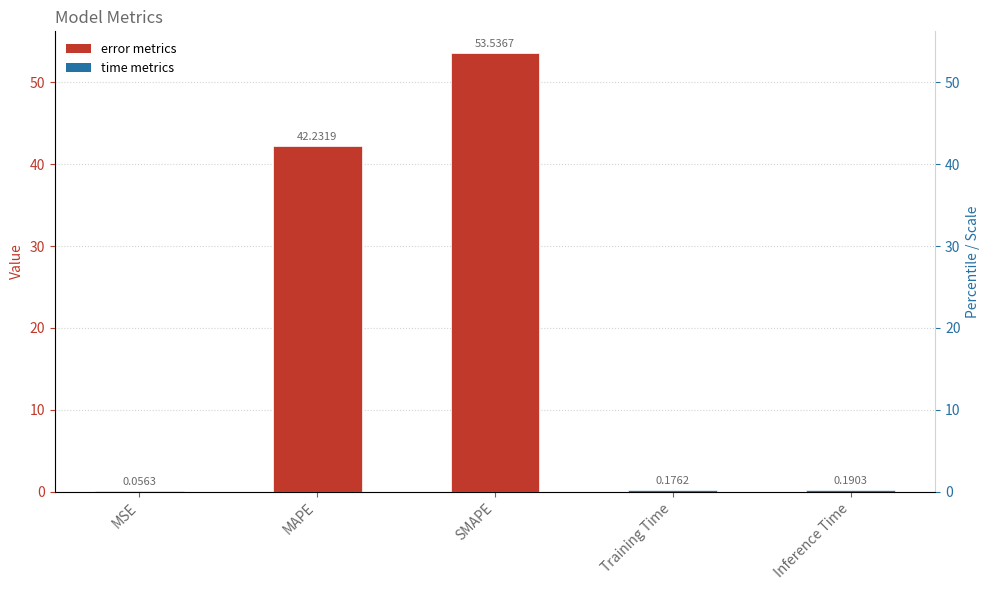

What is the label of the 4th bar from the left?

Training Time